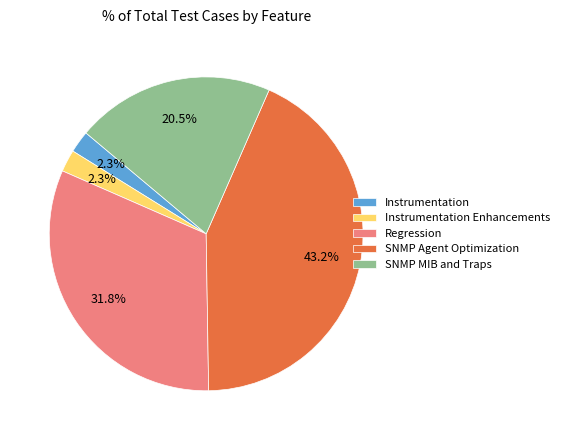

What percentage is the Instrumentation Enhancements slice, to the nearest percent?

2%